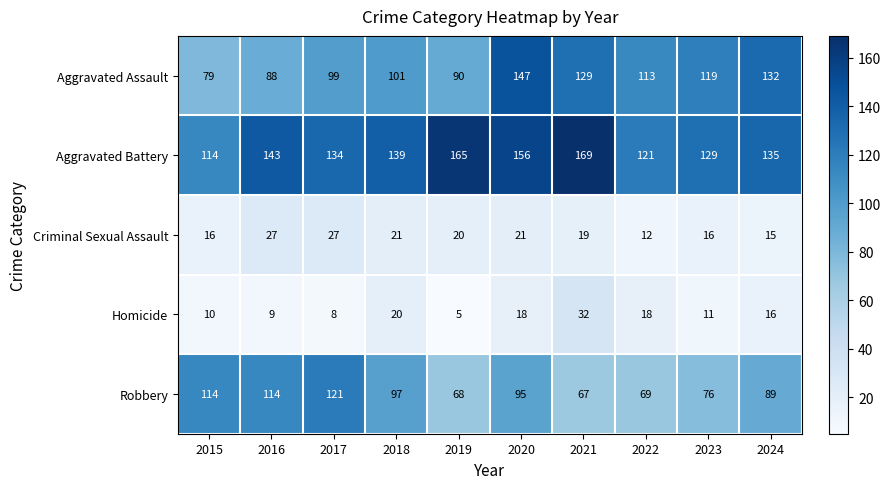

Which category has the lowest value across all series?

2019